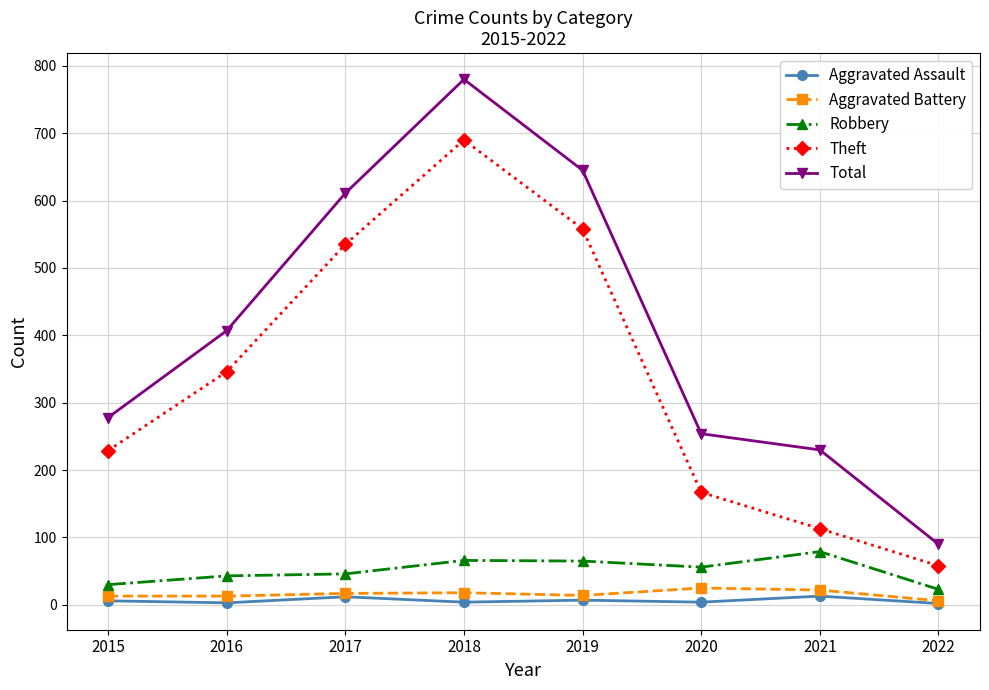

Rank the categories by Theft value from highest to lowest.

2018, 2019, 2017, 2016, 2015, 2020, 2021, 2022